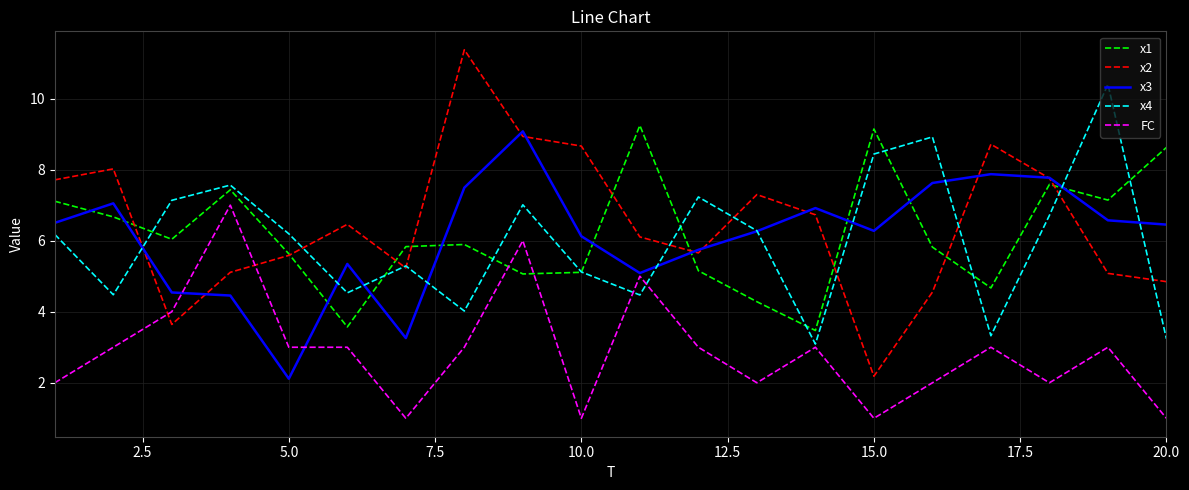

What is the minimum value for x4?

3.1